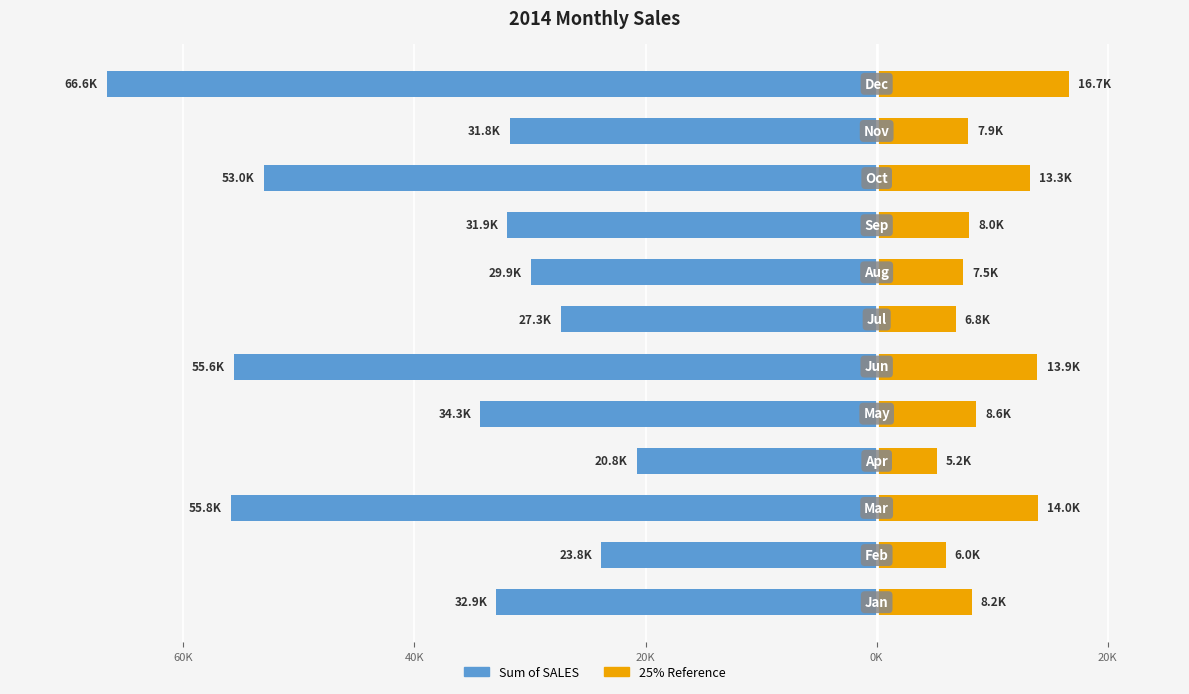

True or false: Sum of SALES (Left) has a value of -20771.8 at 20K.

True